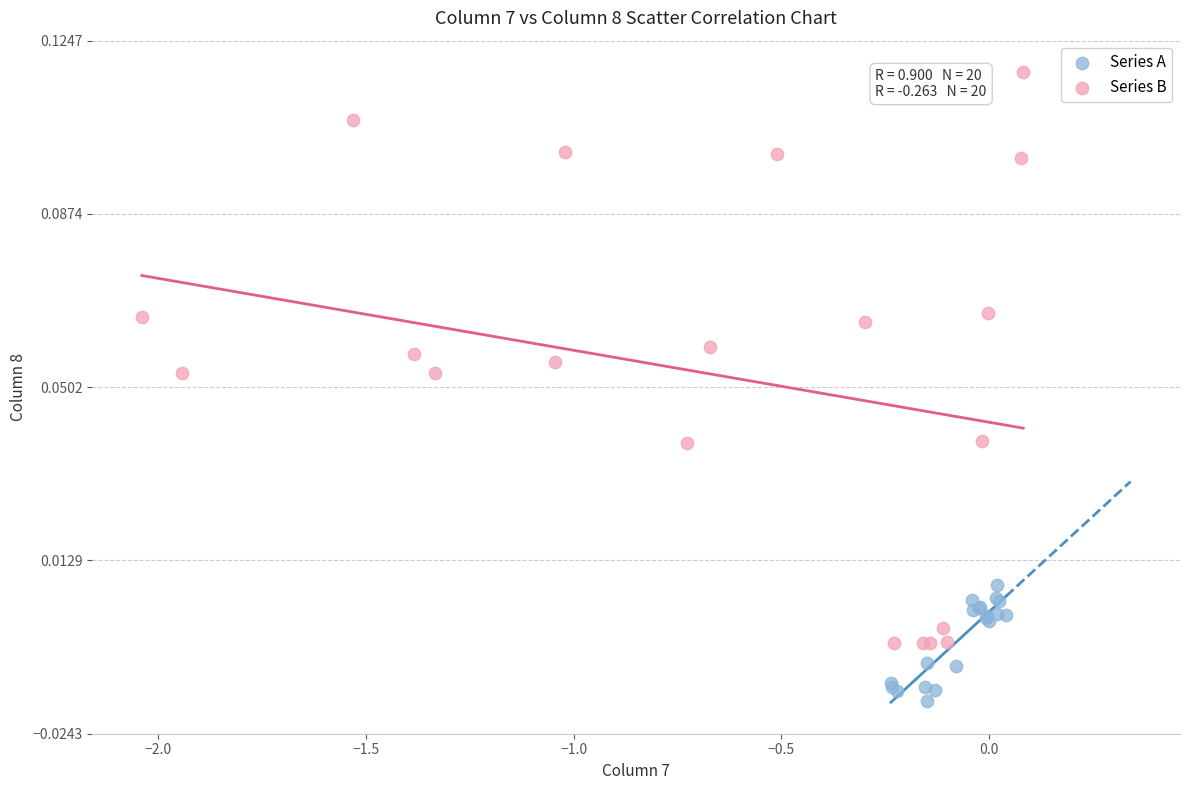

What are all the series names shown in the legend?

Series A, Series B